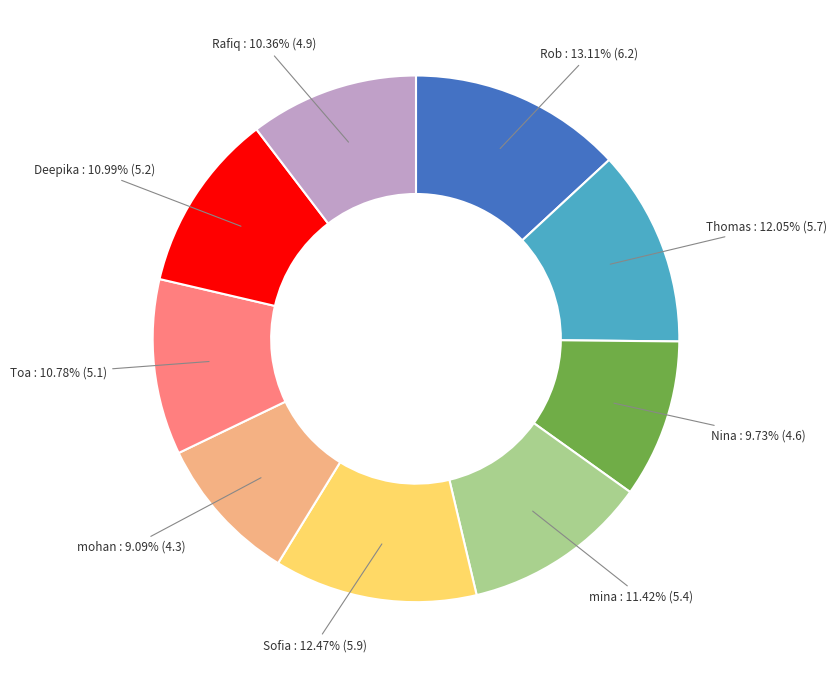

The Thomas slice represents 12% of the pie. True or false?

True